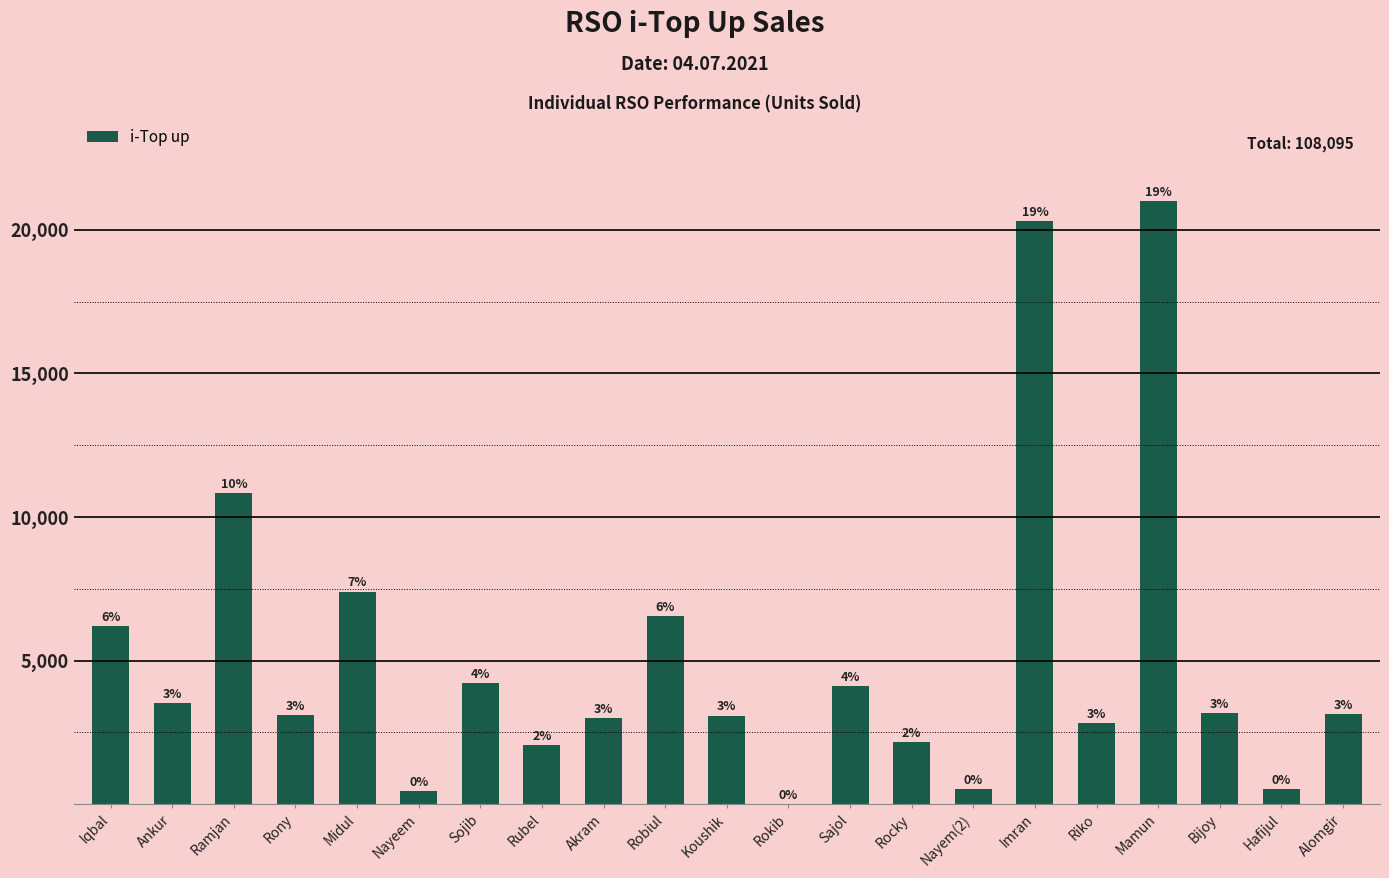

Which category has the lowest value across all series?

Rokib